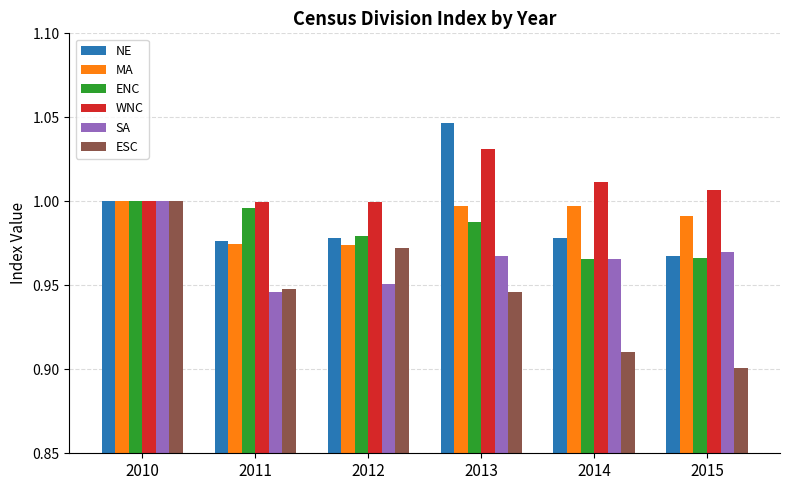

Are the bars horizontal?

No